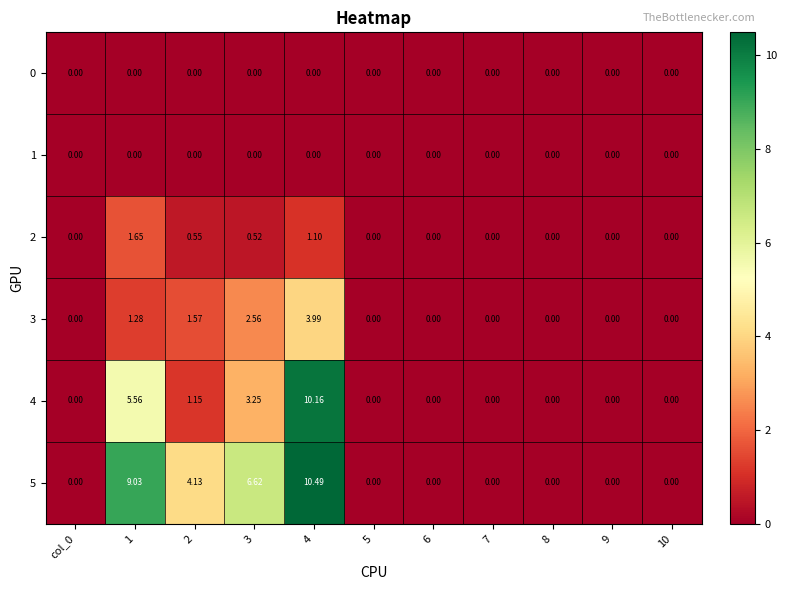

How many data points in 4 are above 0?

4